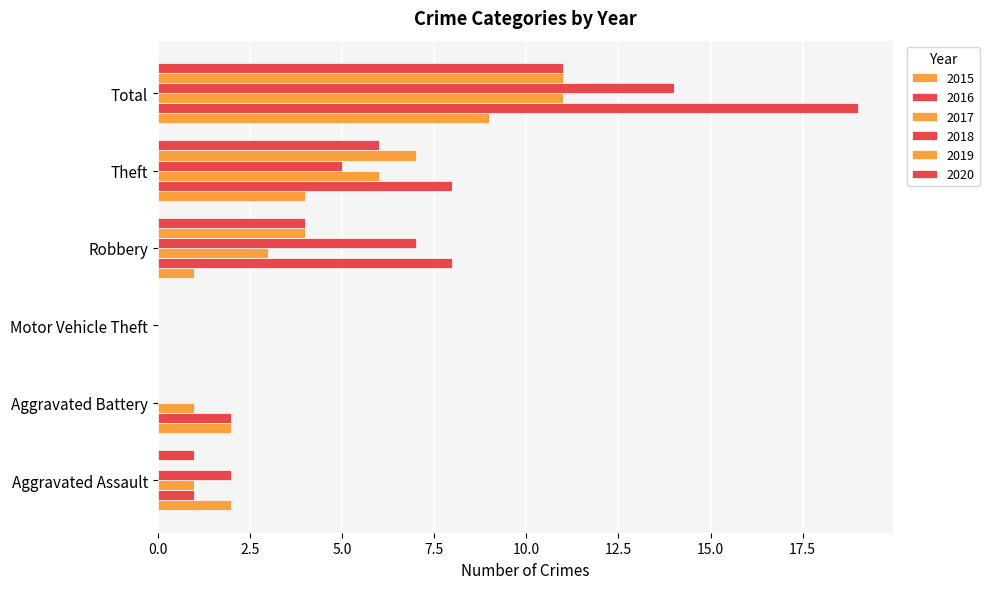

At which category is the sum across all series the highest?

Total